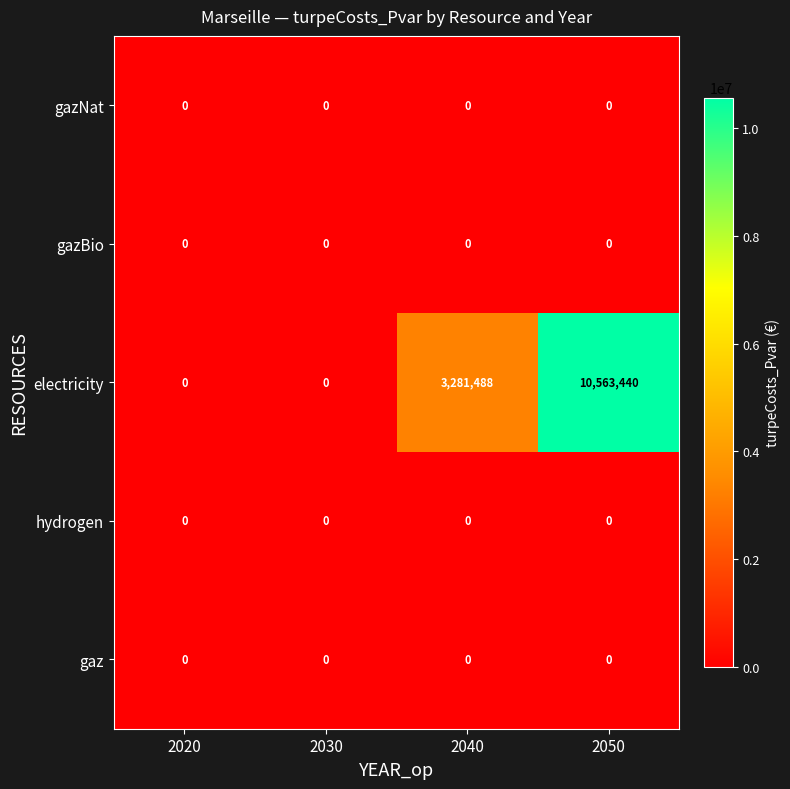

What is the greatest value displayed?

10563440